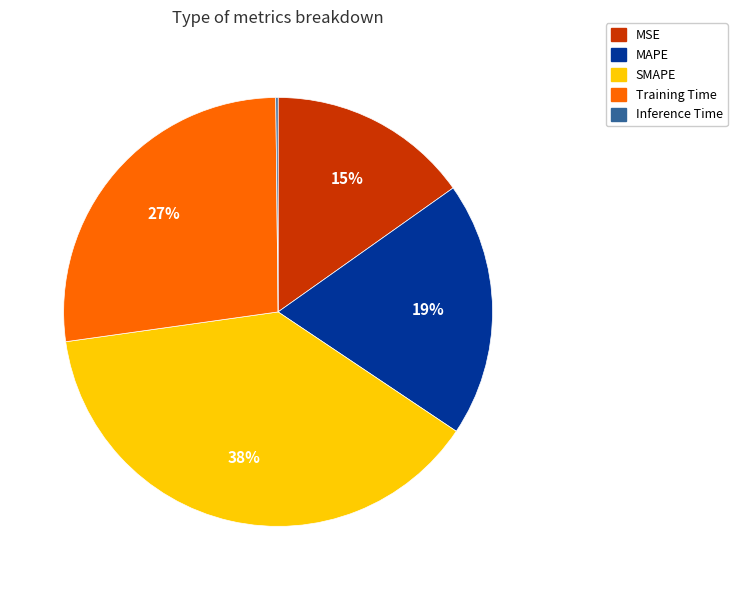

Does Training Time represent more than half of the total?

No